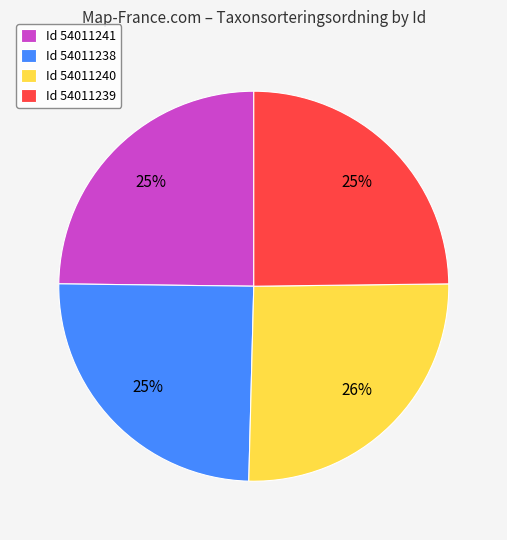

How many segments does this pie chart have?

4